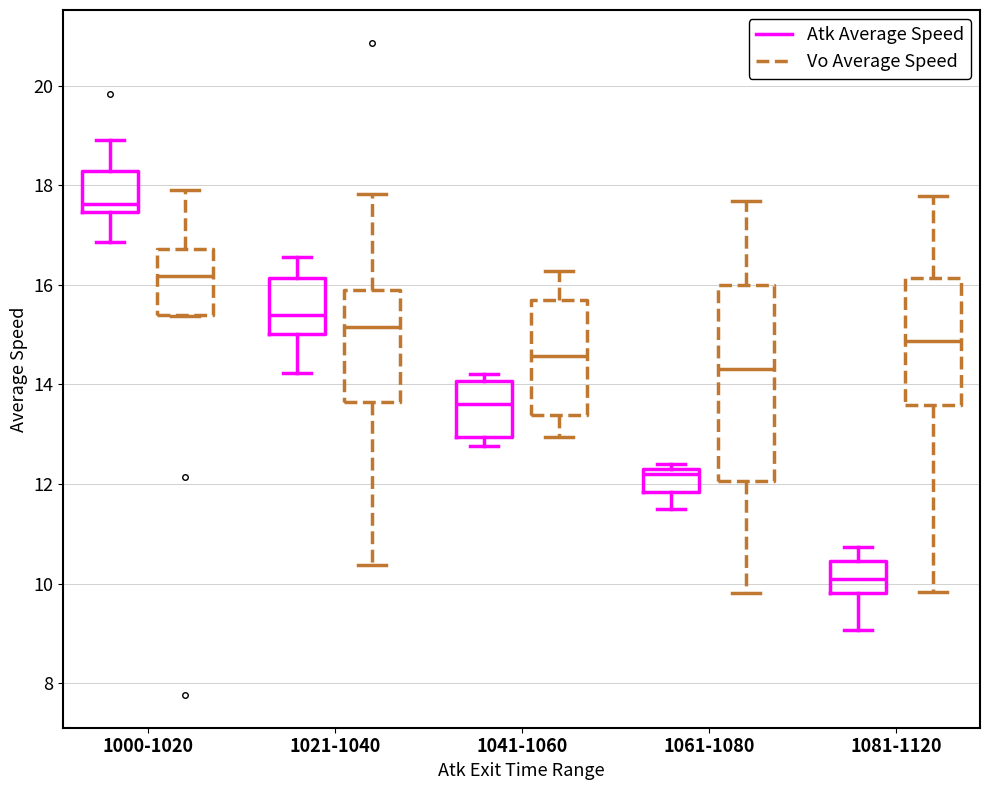

Which box is the tallest, from its lower edge to its upper edge?

1061-1080 (Vo Average Speed)